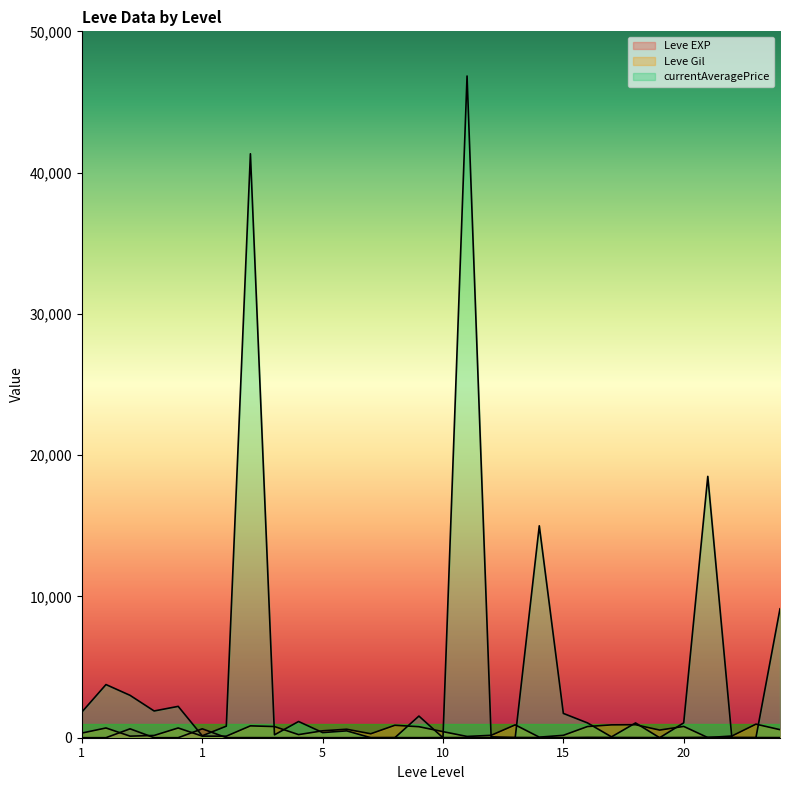

Does the chart display data point markers on the line(s)?

No